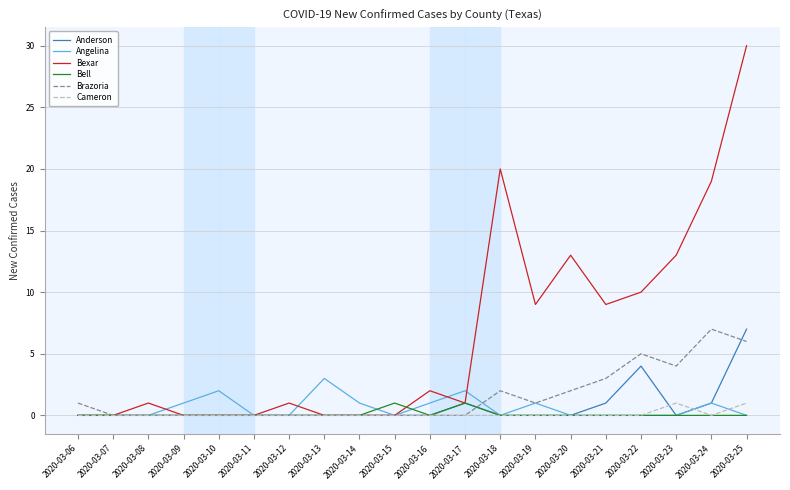

What is the difference between the maximum and second lowest values in the Anderson series?

7